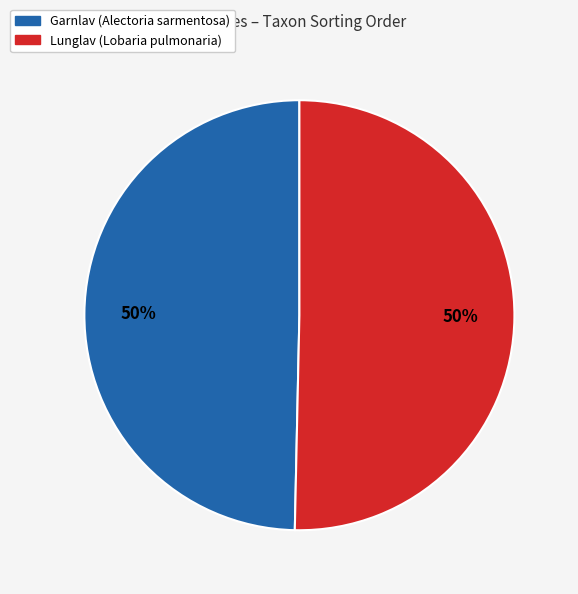

How many slices are in this pie chart?

2